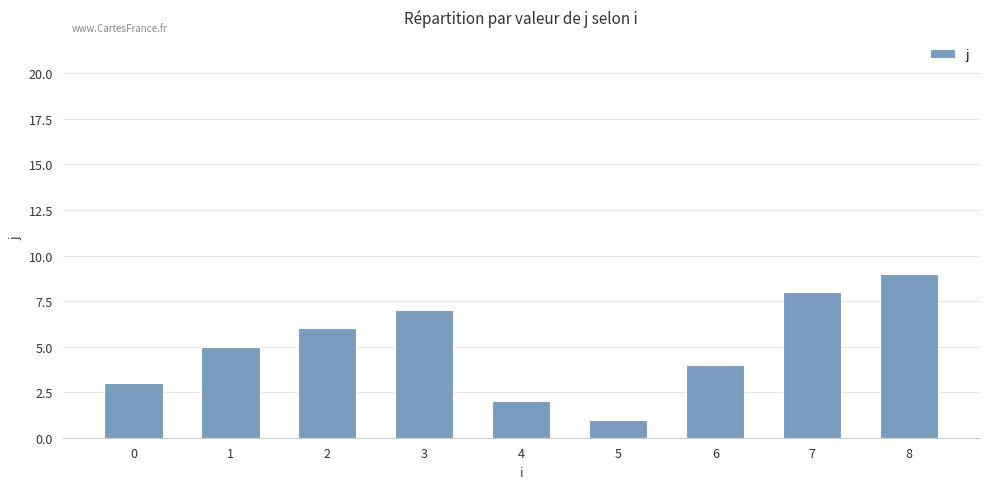

Which category has the highest value across all series?

8